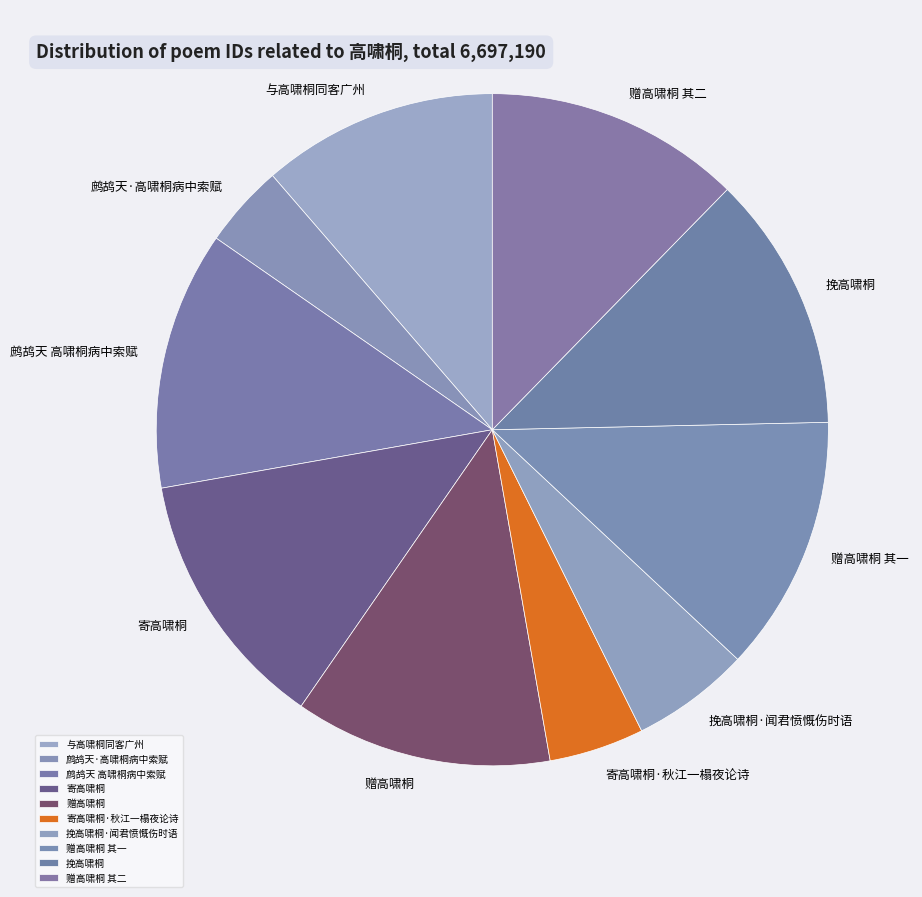

What is the ratio of the value at 赠高啸桐 其二 to the value at 寄高啸桐·秋江一榻夜论诗?

2.7